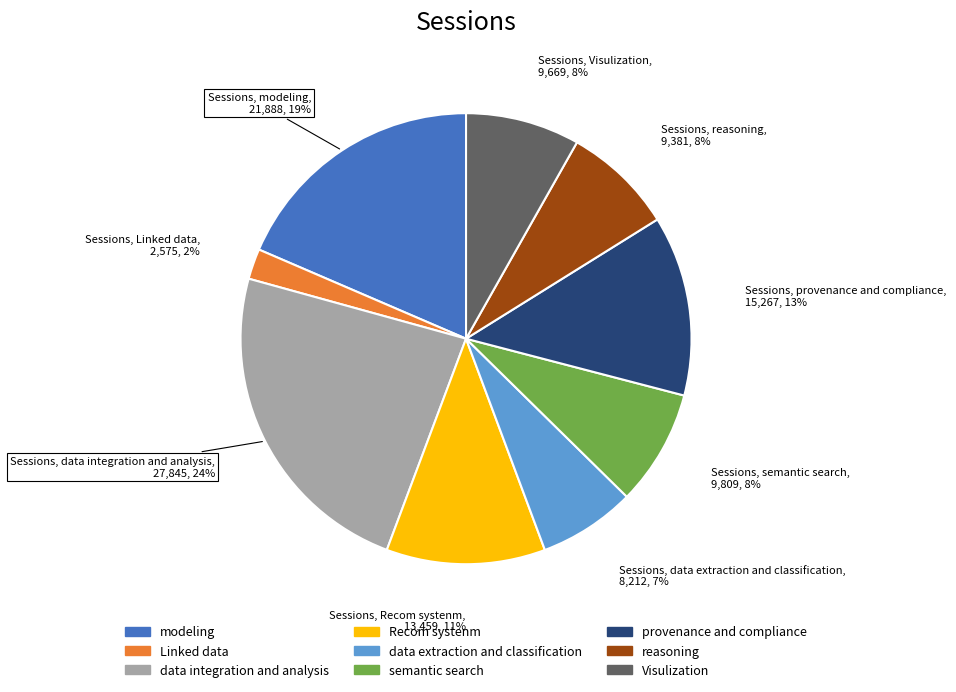

Which has a higher value, semantic search or Linked data?

semantic search